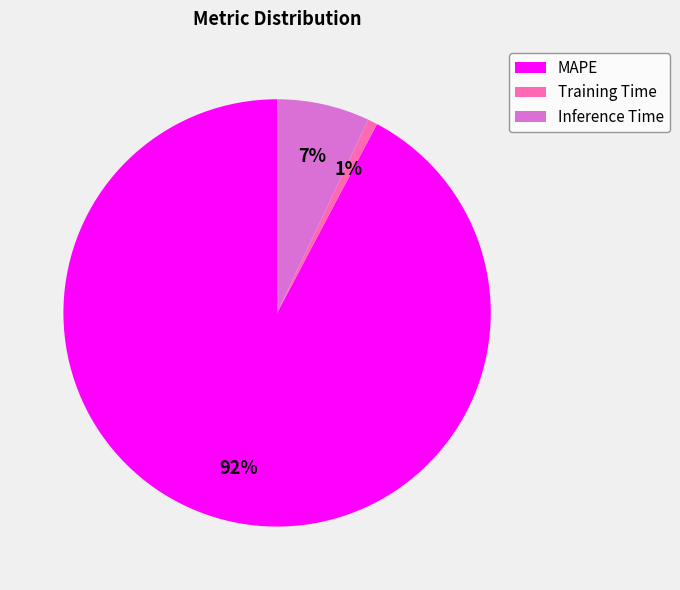

To the nearest percent, what is the combined percentage of MAPE and Inference Time?

99%